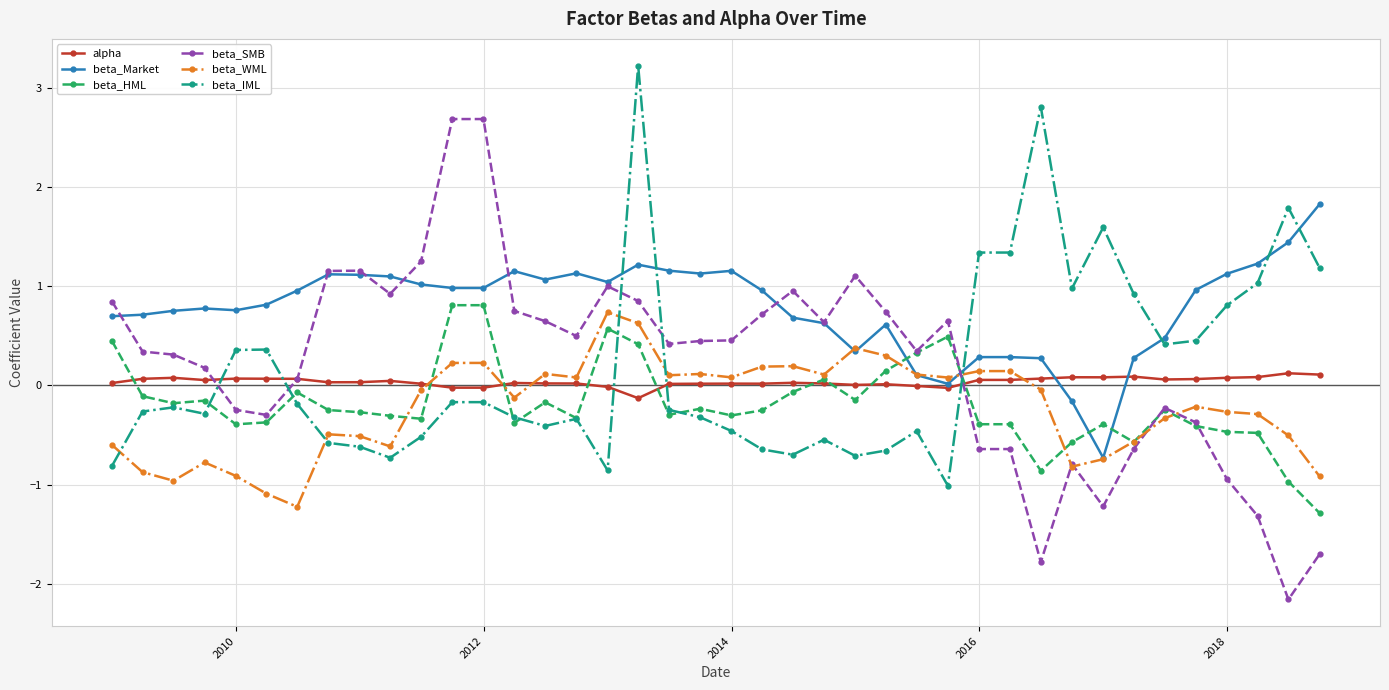

What is the difference between the maximum and minimum values in the beta_HML series?

2.1